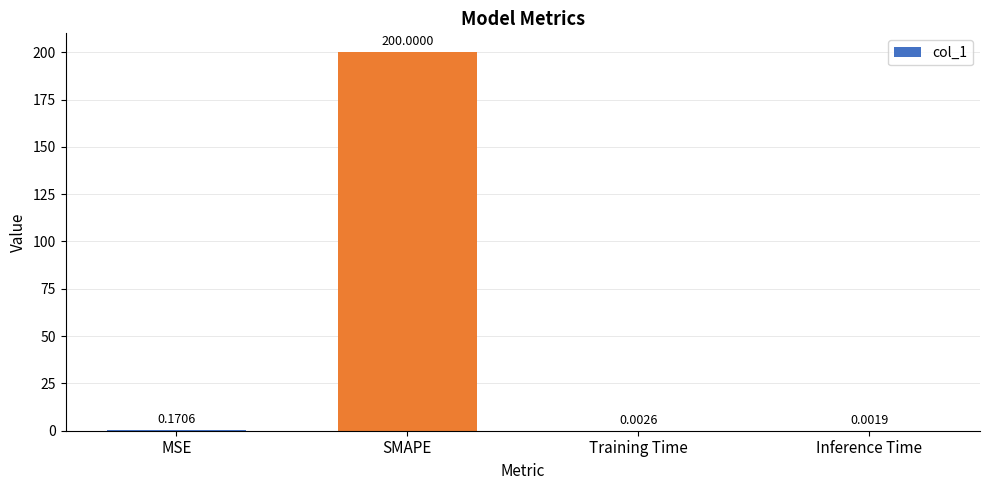

Which has a higher value, MSE or Inference Time?

MSE